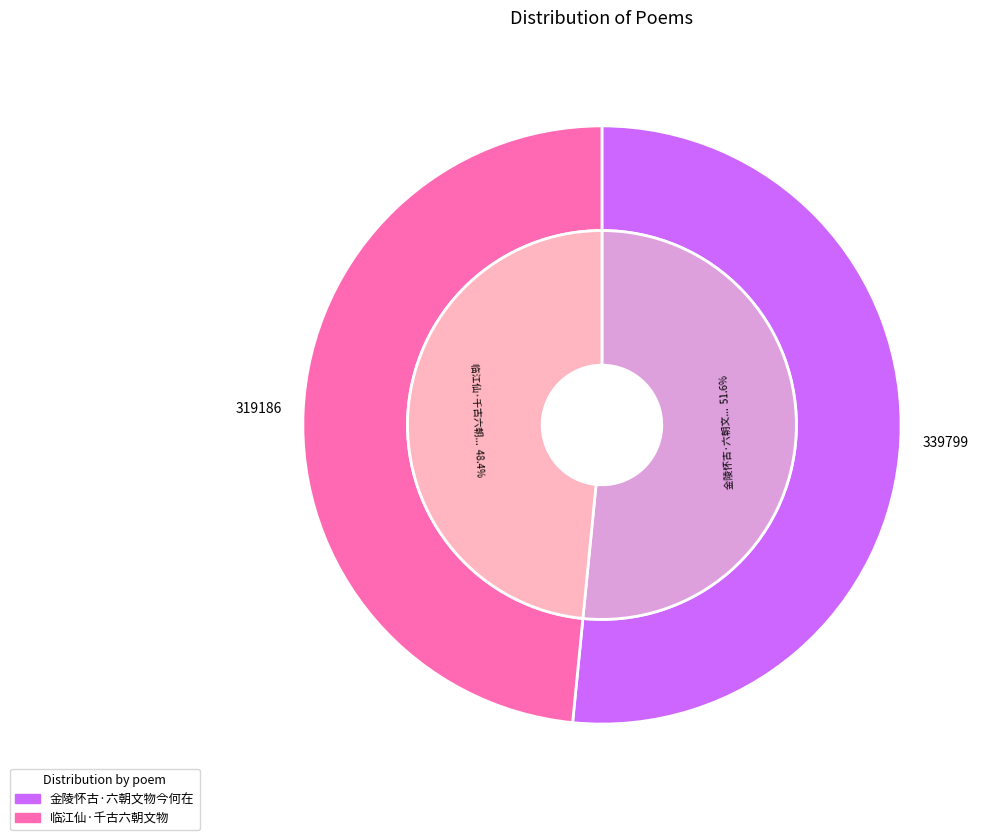

What is the total percentage of 金陵怀古·六朝文物今何在 and 临江仙·千古六朝文物?

100.0%